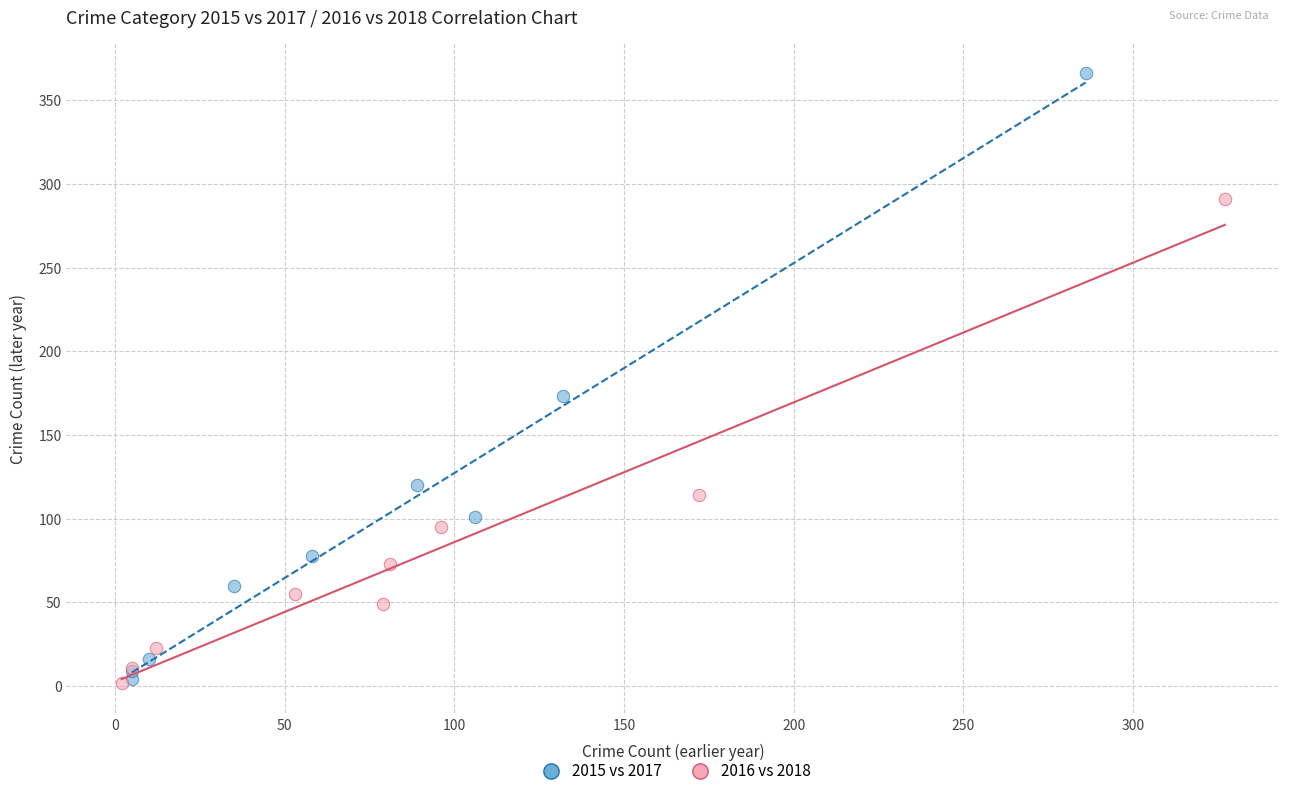

Which series has the widest spread of Y values?

2015 vs 2017